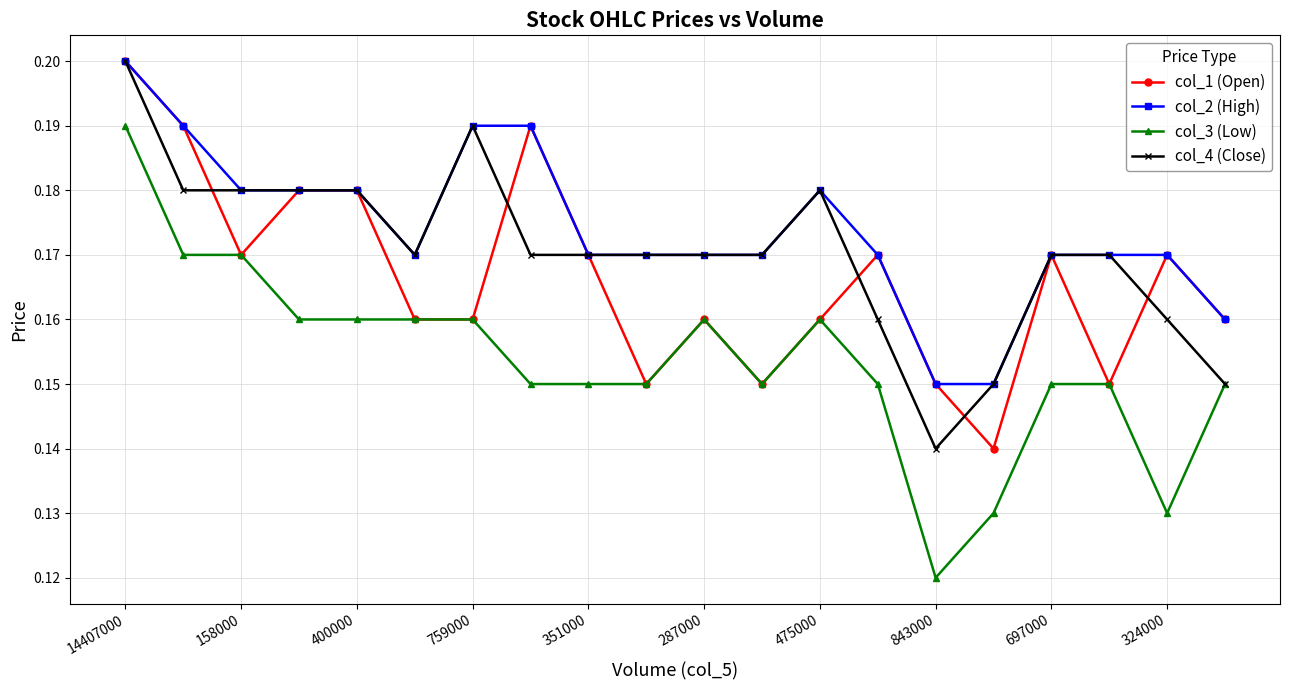

Rank the series by their average value, from lowest to highest.

col_3 (Low), col_1 (Open), col_4 (Close), col_2 (High)